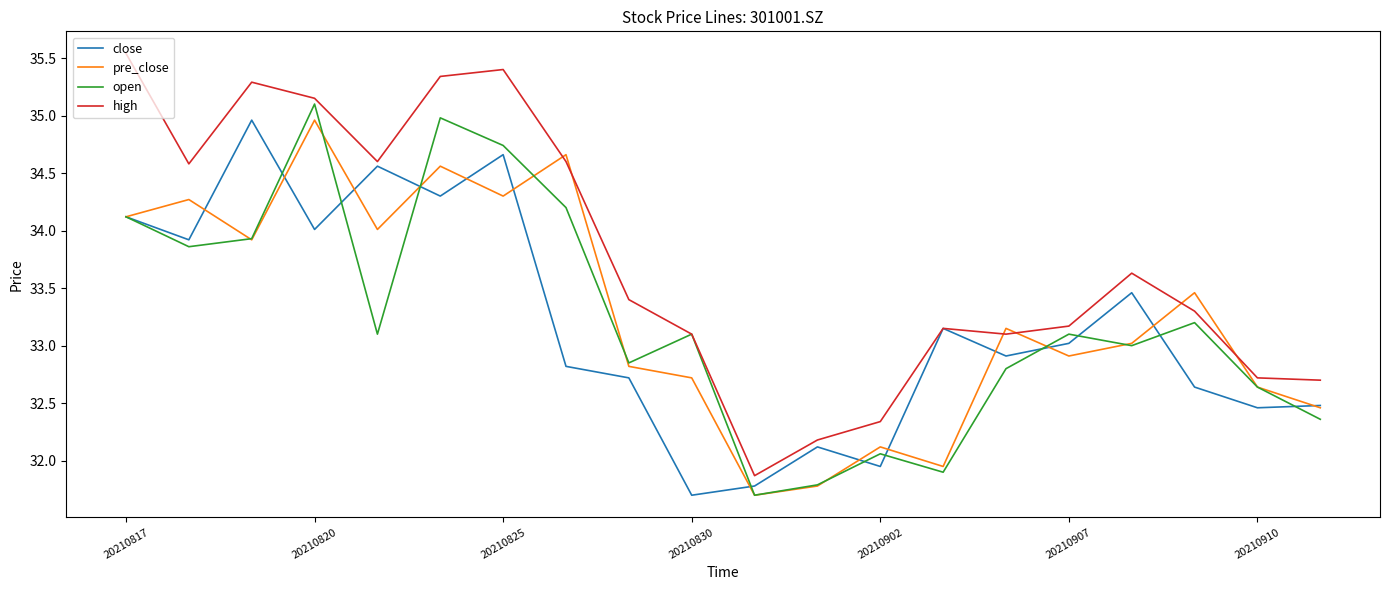

Which series has the largest range (max minus min)?

high